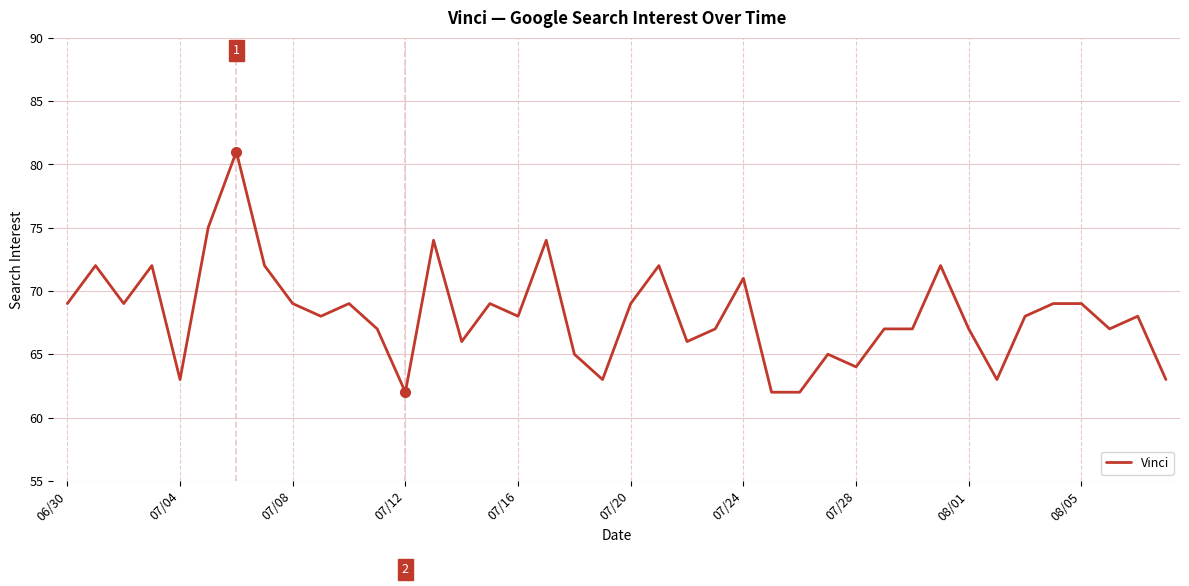

What is the difference between the maximum and minimum values?

19